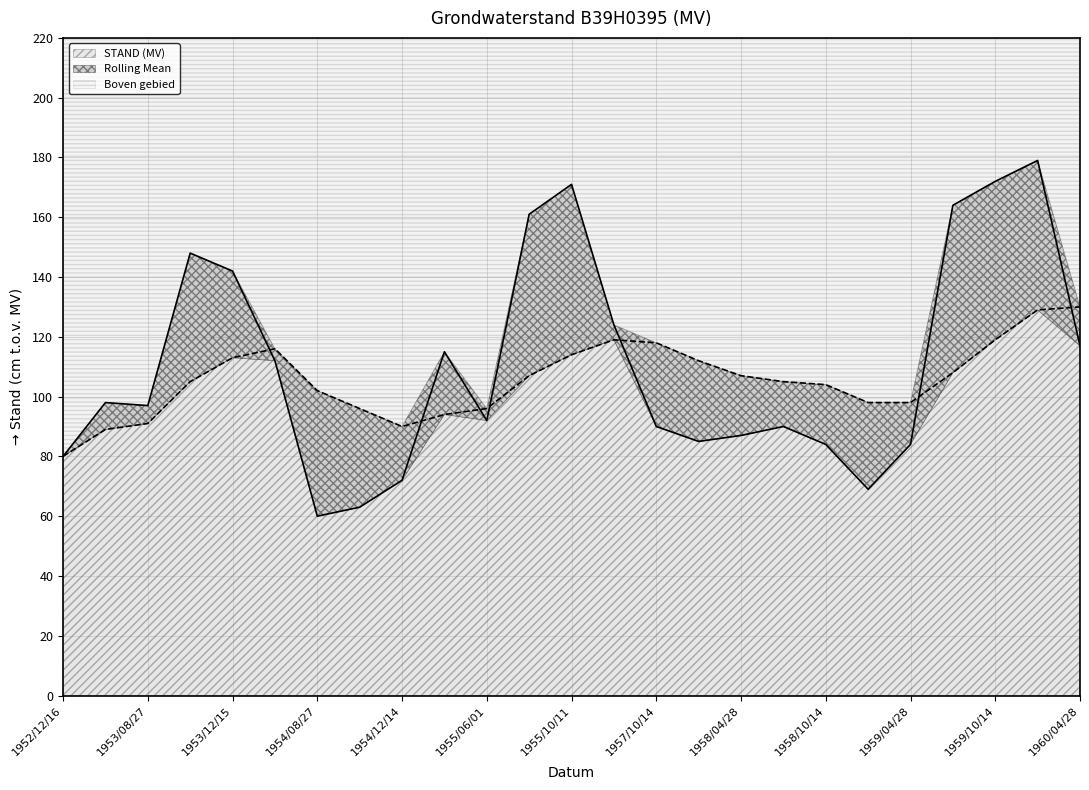

The STAND (MV) series shows 97 at 1953/08/27. True or false?

True